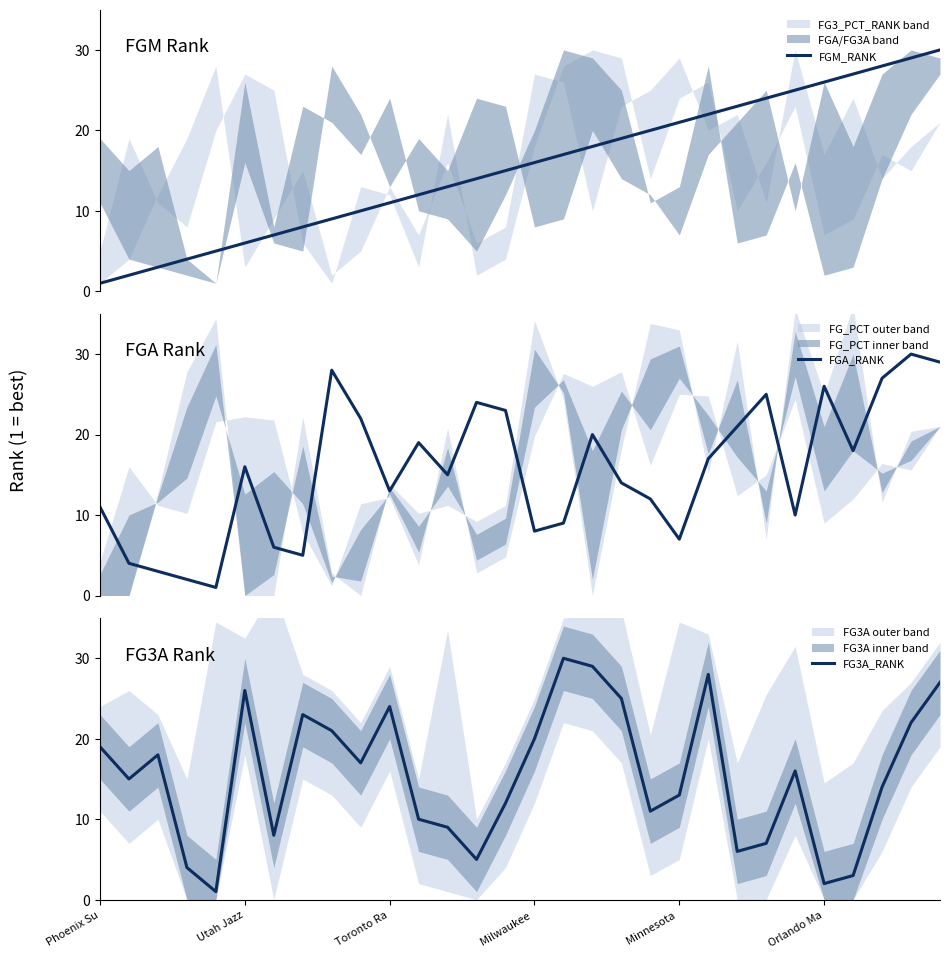

What is the maximum value for FGM_RANK?

30